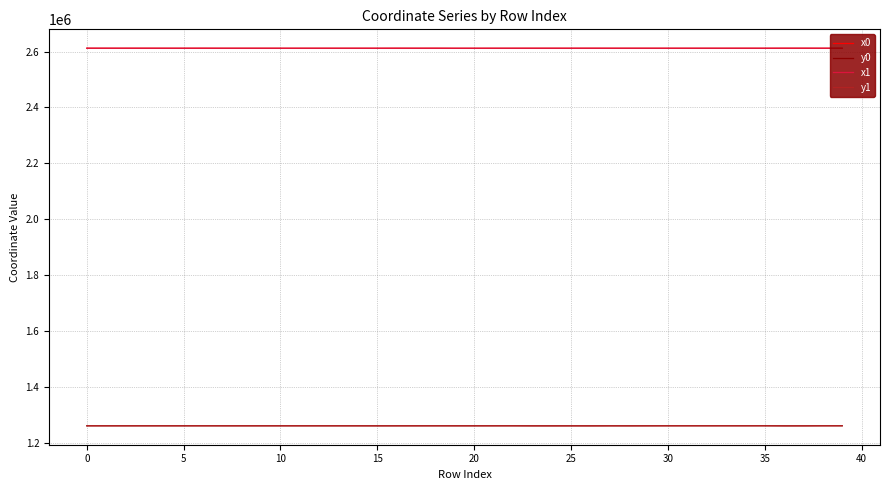

What is the minimum value for y1?

1259774.7